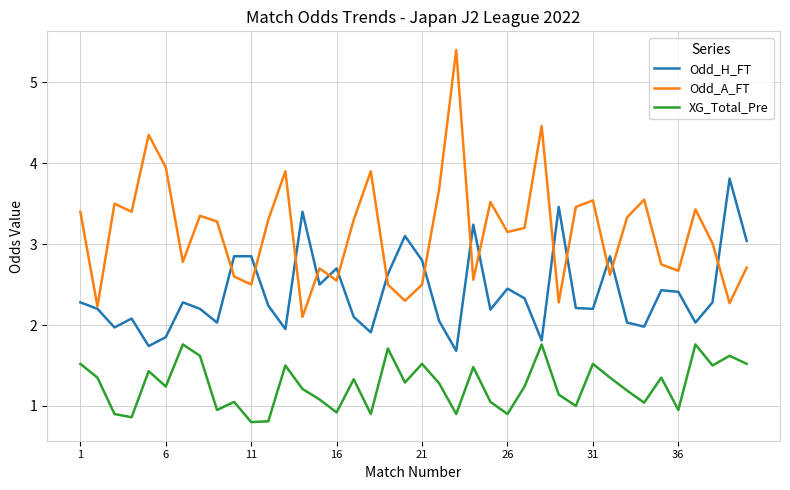

Which series has the largest total across all categories?

Odd_A_FT